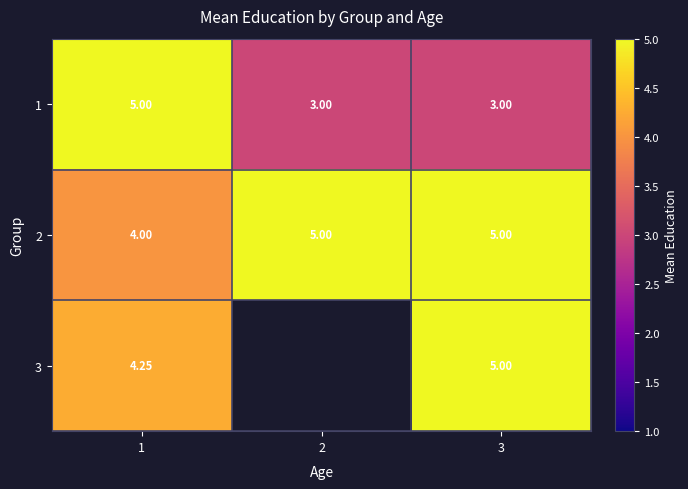

What value does the 2 series have at 1?

4.0